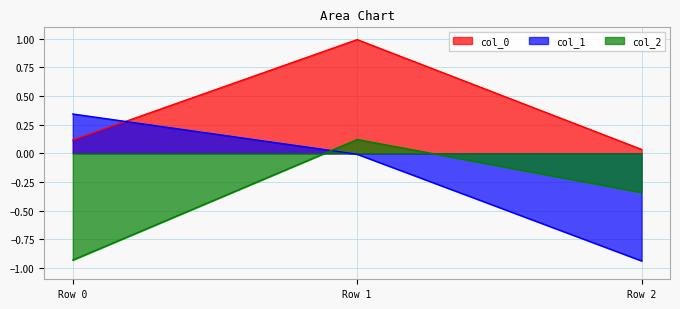

At how many categories does at least one series exceed 0?

3